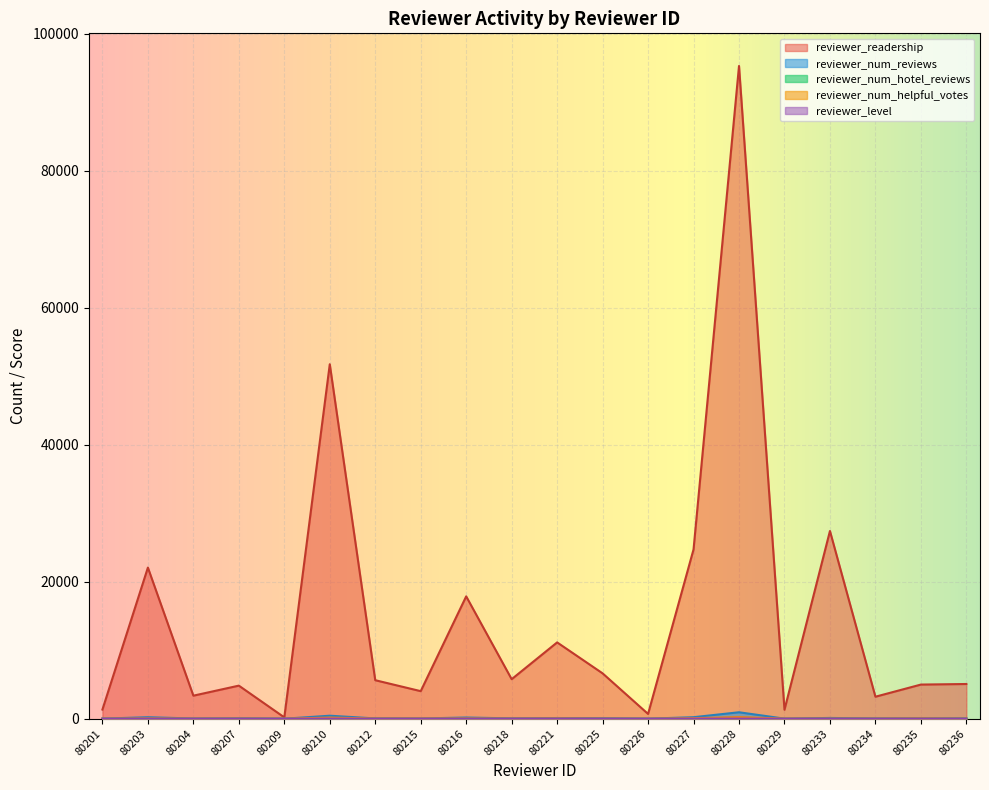

At how many categories does at least one series exceed 42481?

2